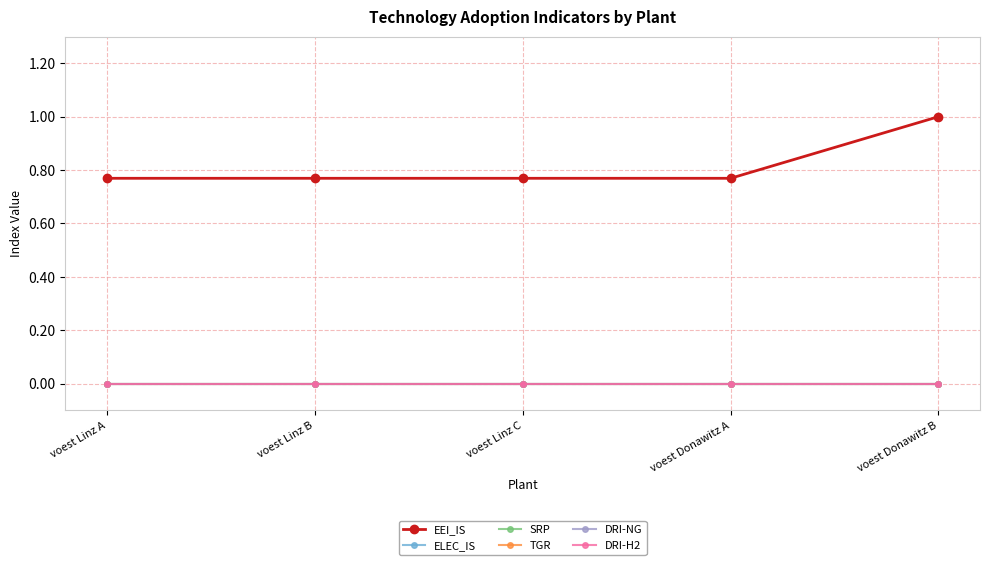

Does the chart have visible grid lines?

Yes